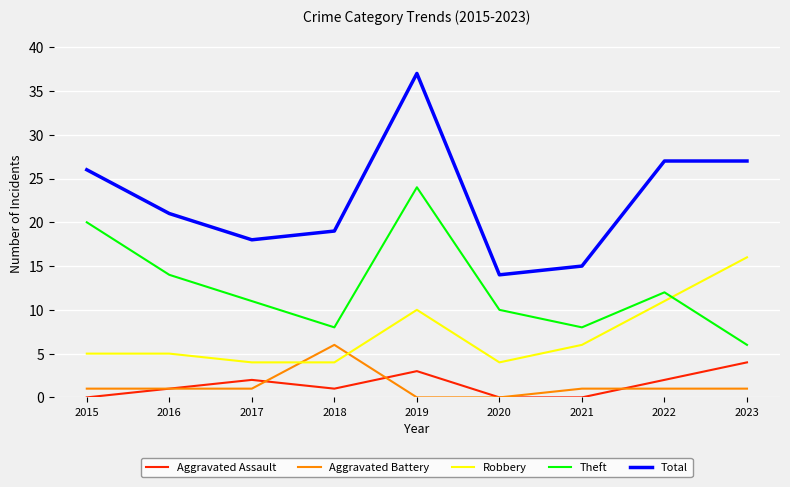

Is it true that Aggravated Assault equals 0 at 2015?

True